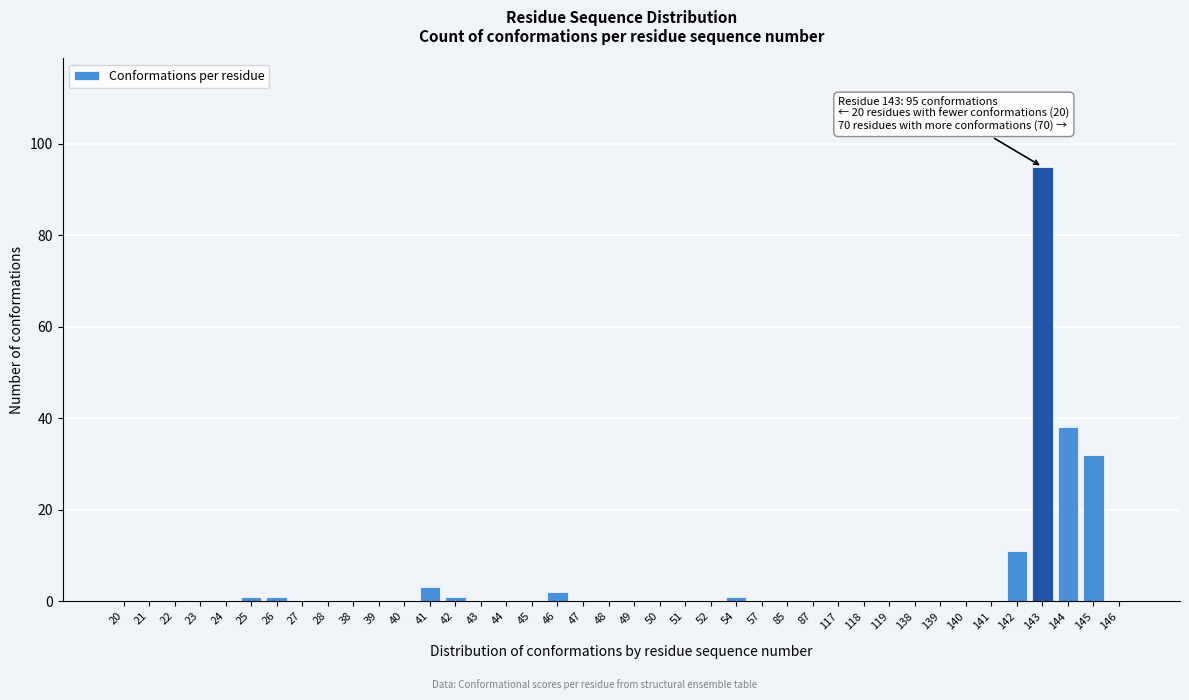

What is the maximum value shown in the chart?

95